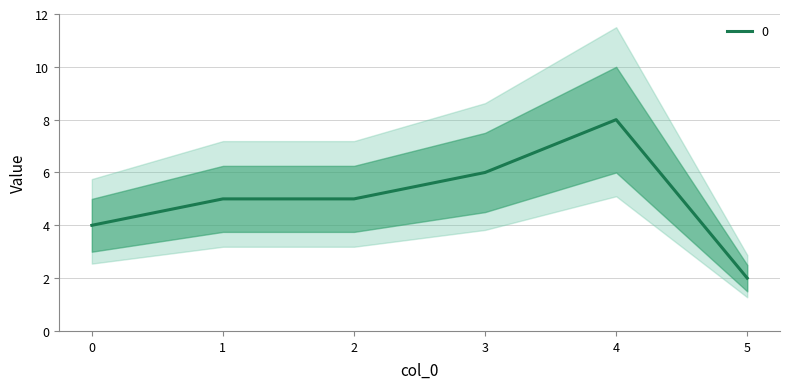

Reading left to right, list all the values displayed in this chart.

0=4	1=5	2=5	3=6	4=8	5=2